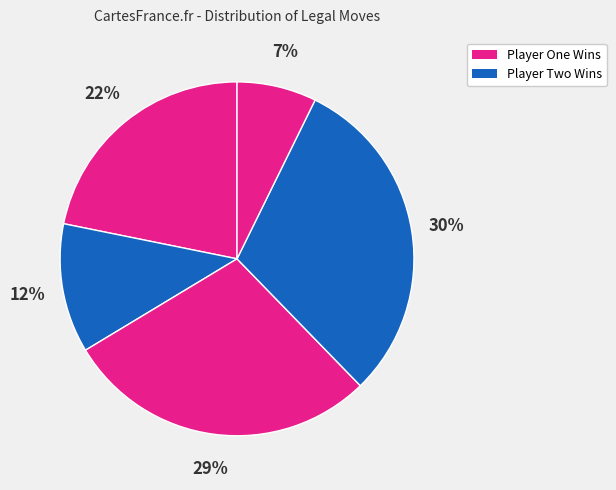

Count the number of slices in the pie.

5